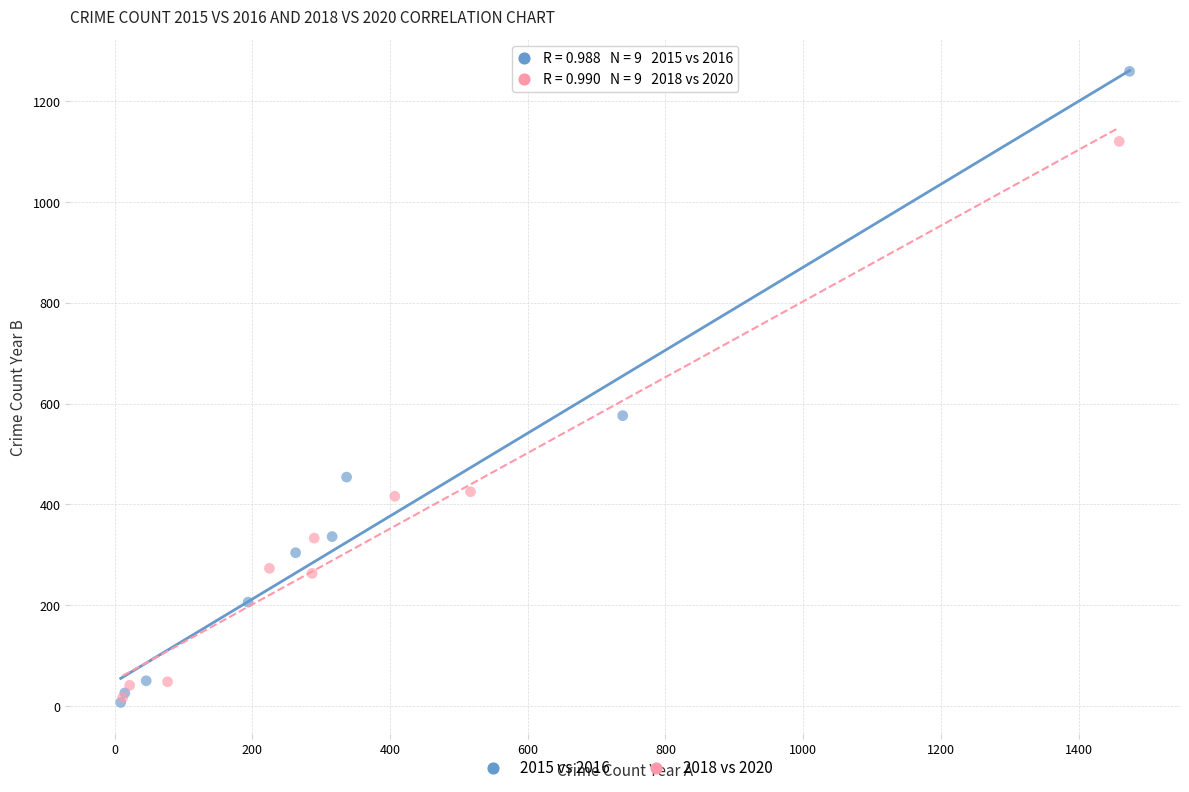

Which series contains the highest Y value?

2015 vs 2016